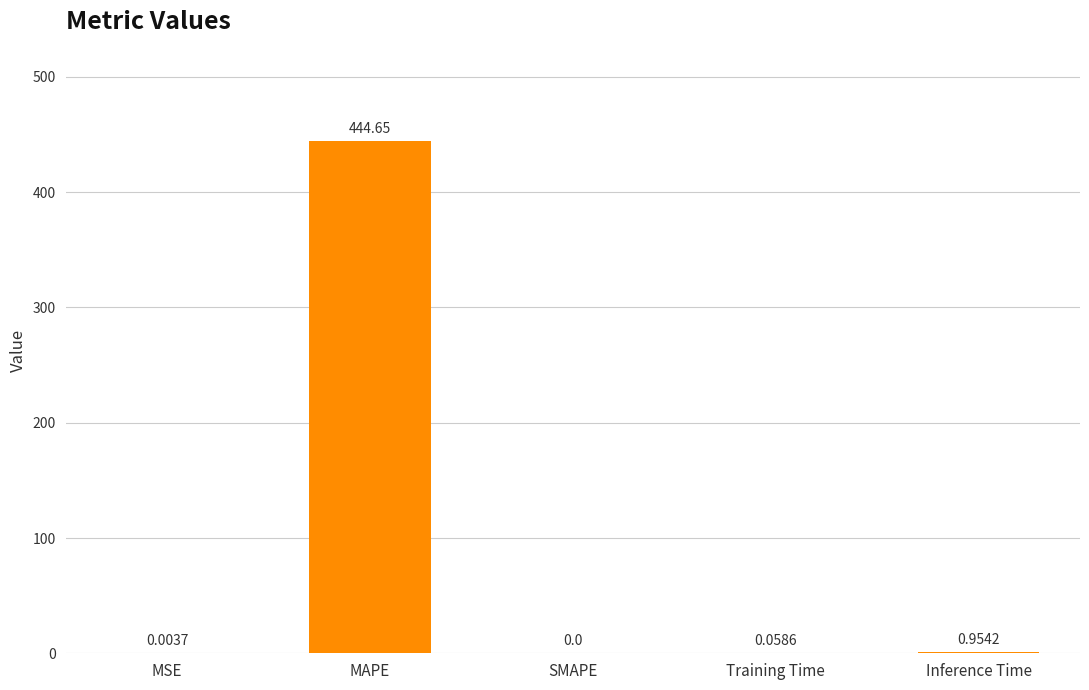

Does the chart contain stacked bars?

No